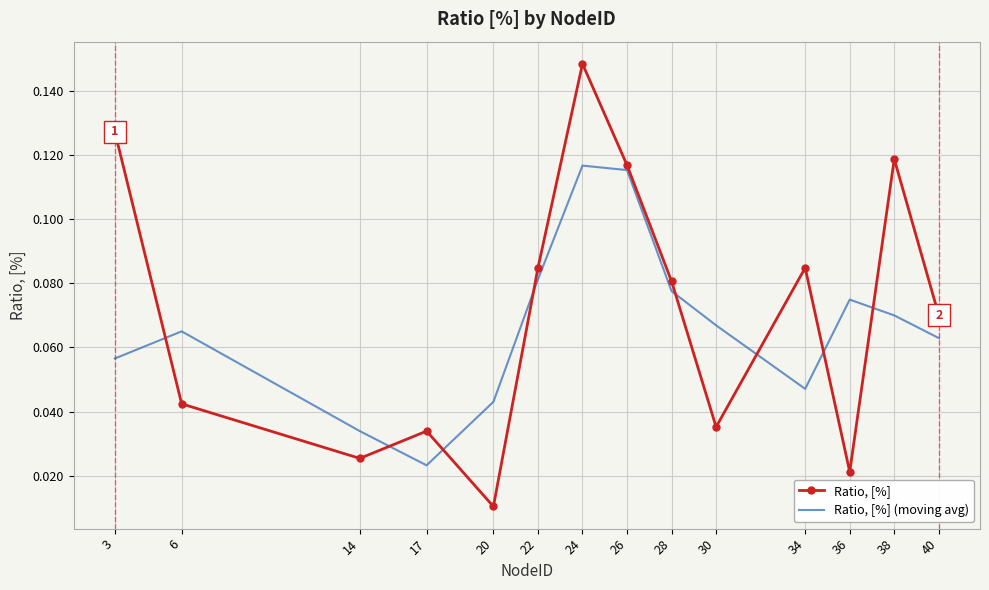

At how many categories does at least one series exceed 0?

14